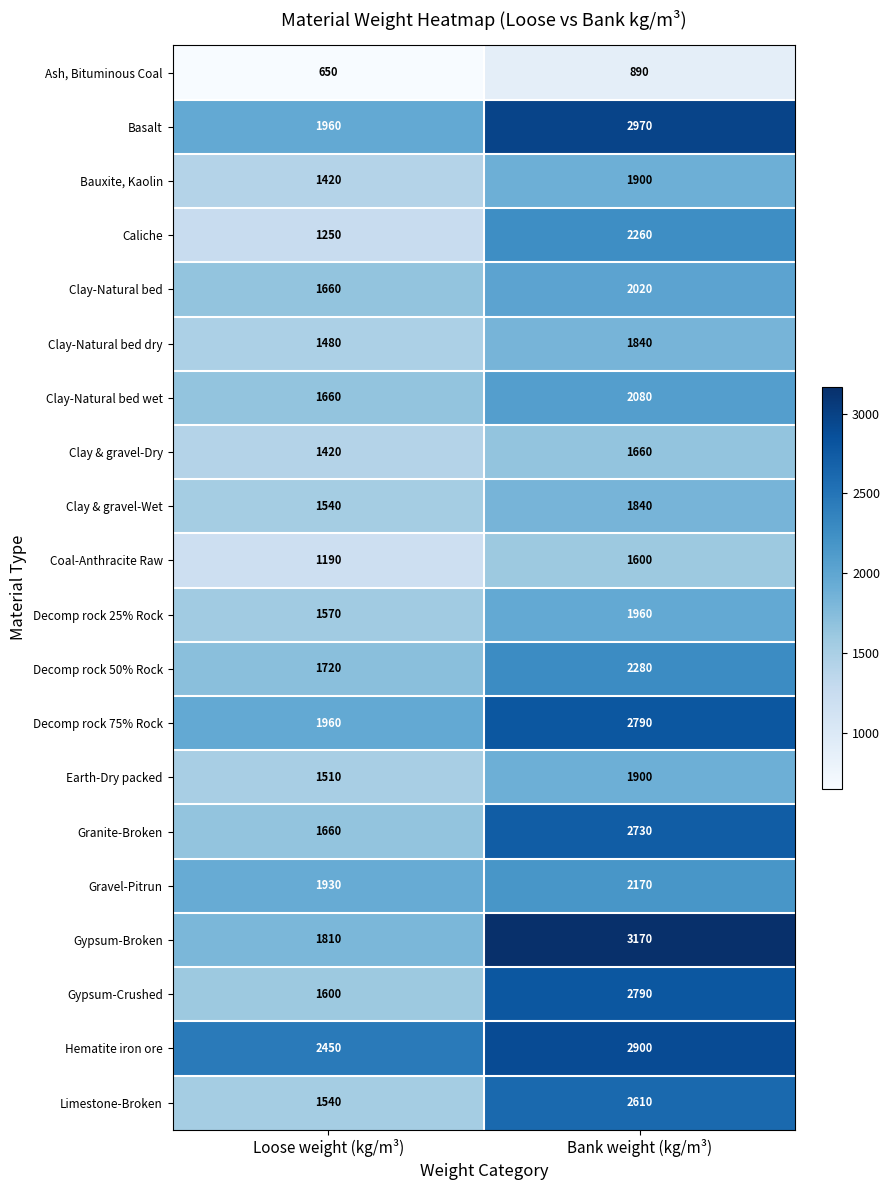

What is the smallest value displayed?

650